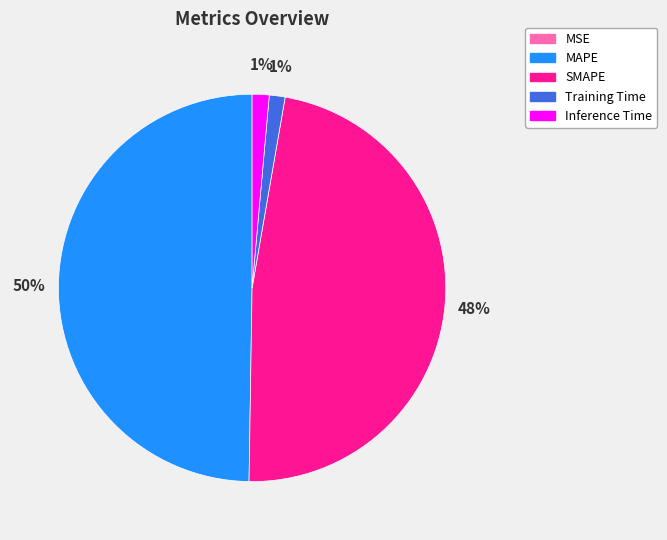

Which slice is the largest?

MAPE